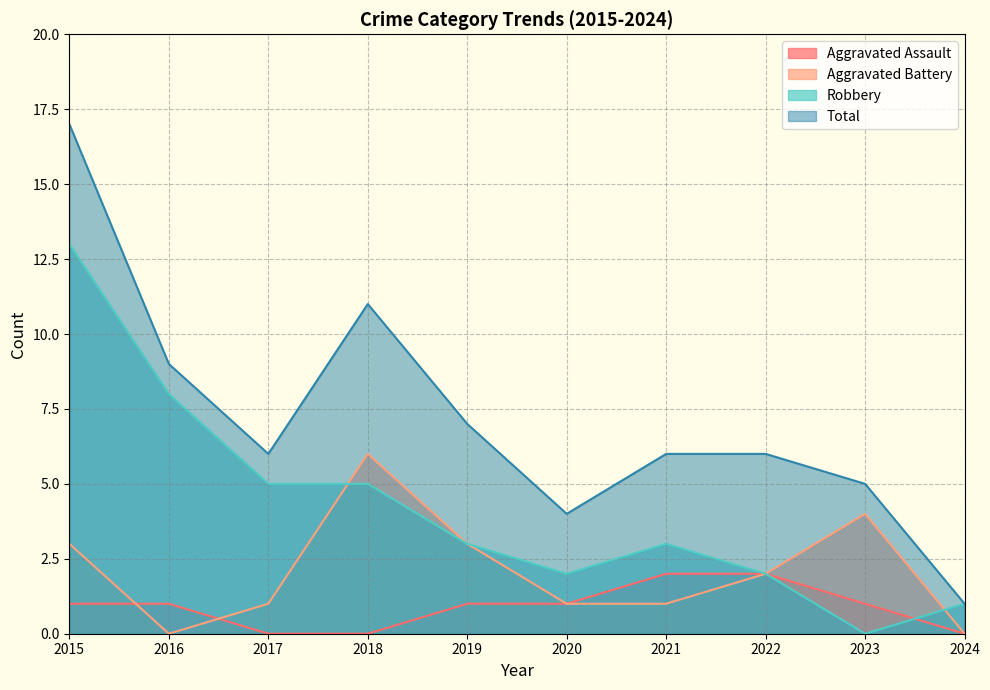

Which category has the highest value across all series?

2015